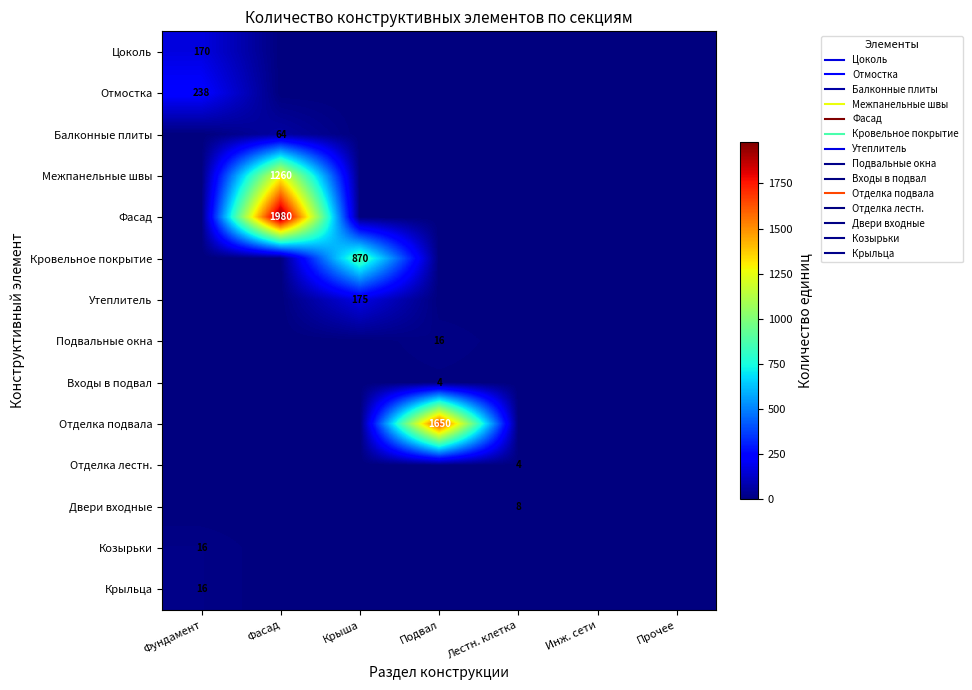

Rank the categories by Крыльца value from lowest to highest.

Фасад, Крыша, Подвал, Лестн. клетка, Инж. сети, Прочее, Фундамент